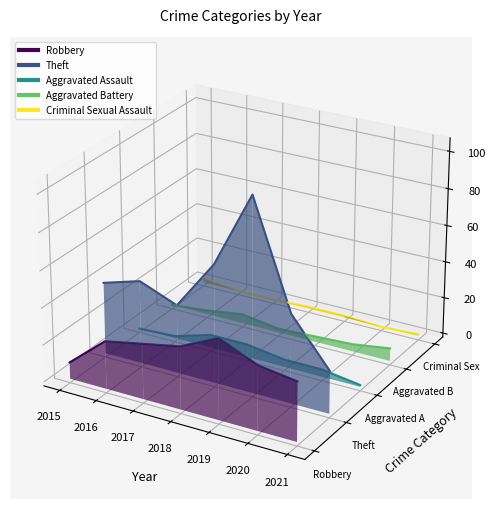

The value of Aggravated Assault at 2015 is -0.0. True or false?

False